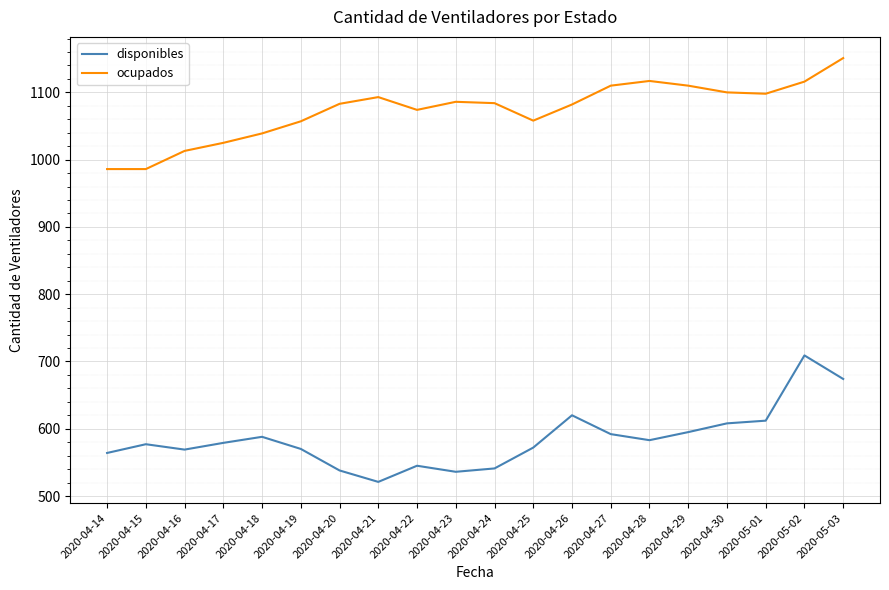

List the series in order of their peak value, highest first.

ocupados, disponibles